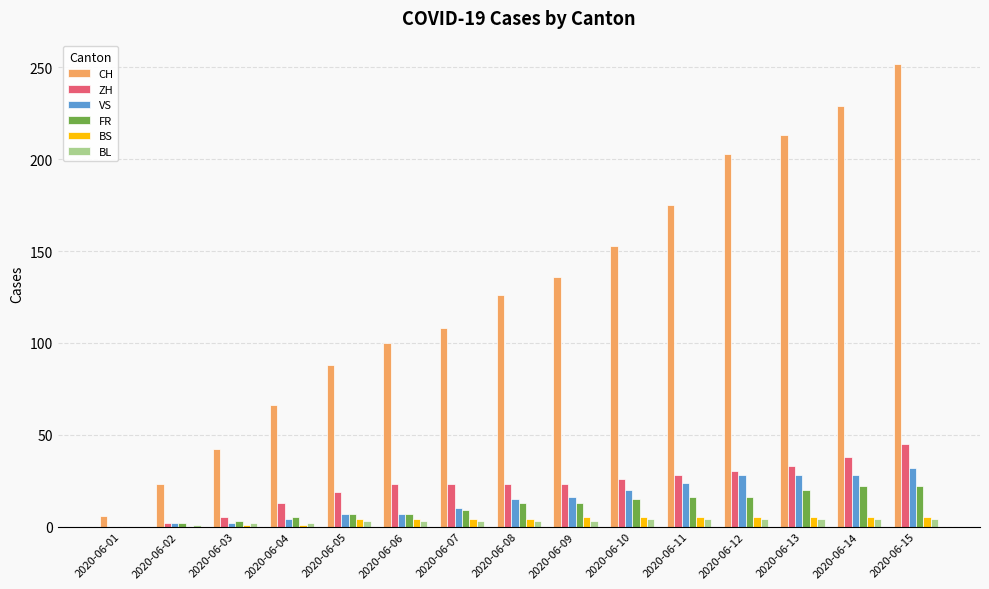

Which series changed the most between 2020-06-03 and 2020-06-14?

CH